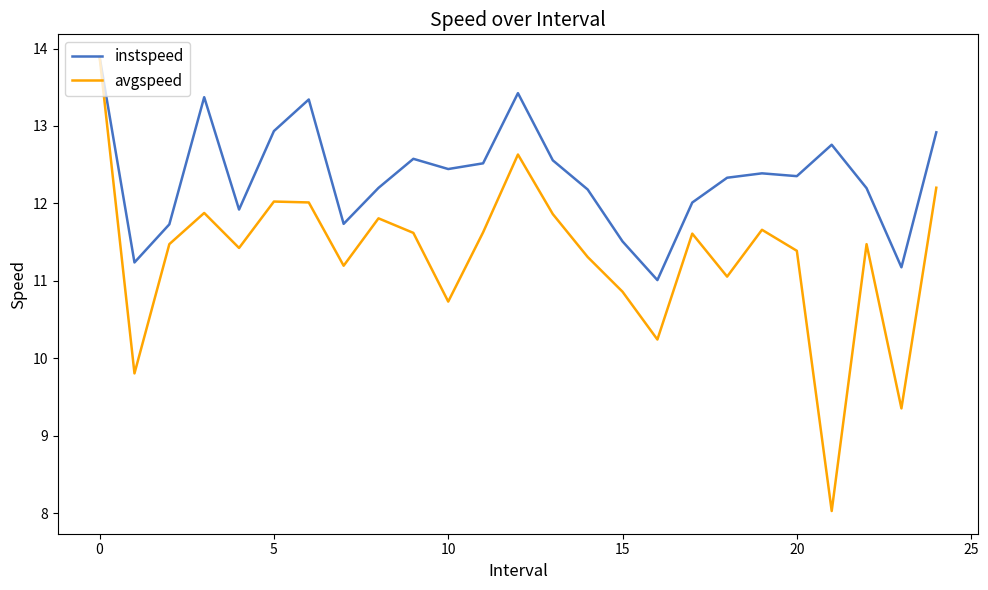

True or false: avgspeed has more than 2 points higher than both neighbors.

True